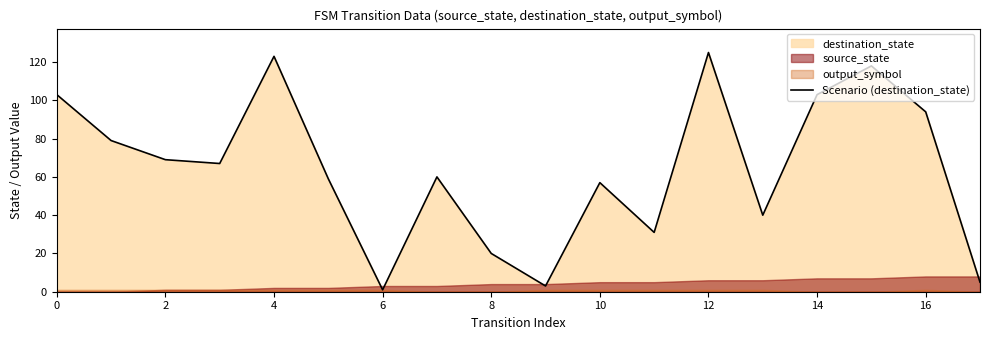

Which has a higher value, 16 or 11?

16